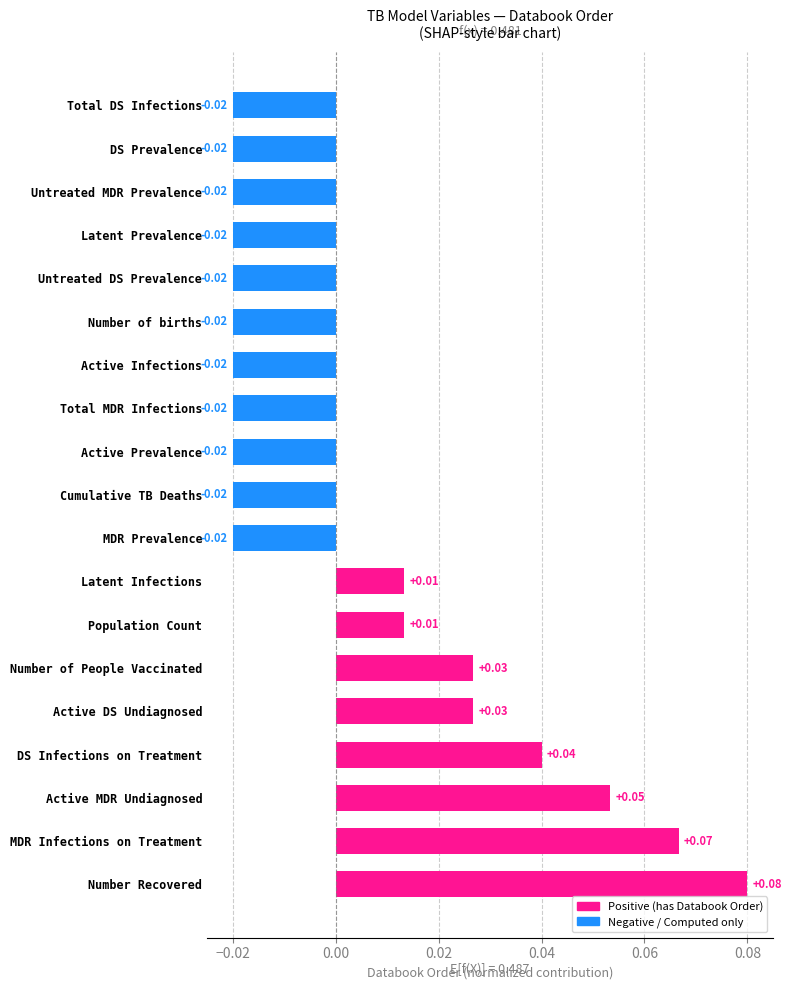

Which category has the highest value across all series?

Number Recovered